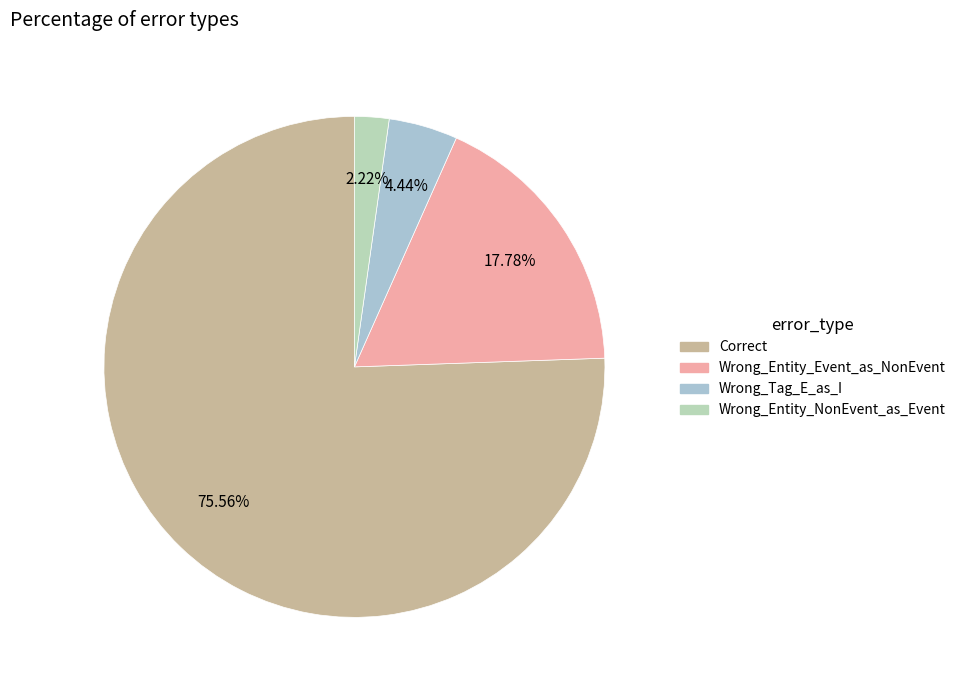

Is there a majority slice in this chart?

Yes